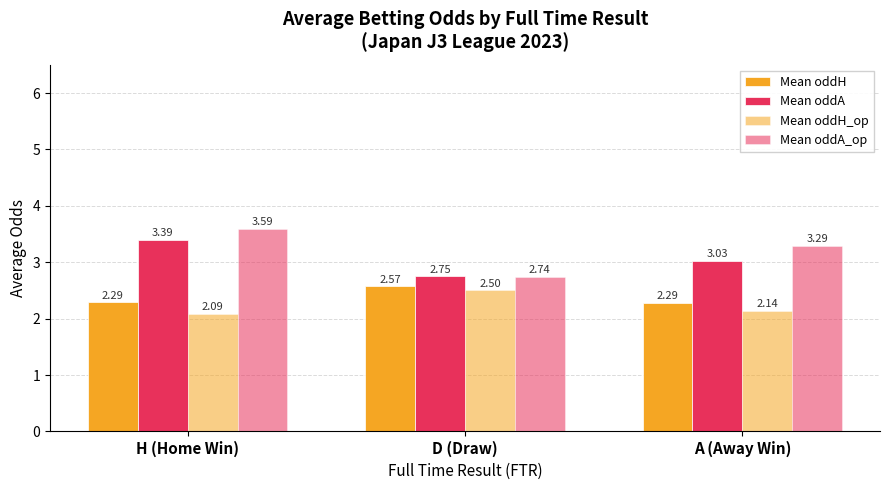

How many values in the Mean oddA series are below 3?

1